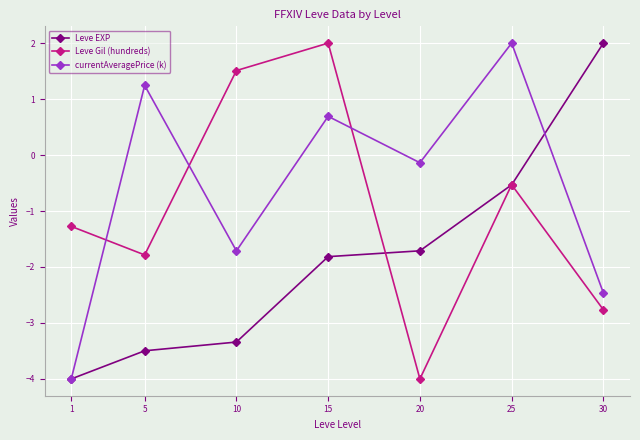

Reading right to left, list all the values displayed in this chart.

Leve EXP: 2.0	-0.5	-1.7	-1.8	-3.3	-3.5	-4.0
Leve Gil (hundreds): -2.8	-0.5	-4.0	2.0	1.5	-1.8	-1.3
currentAveragePrice (k): -2.5	2.0	-0.1	0.7	-1.7	1.2	-4.0